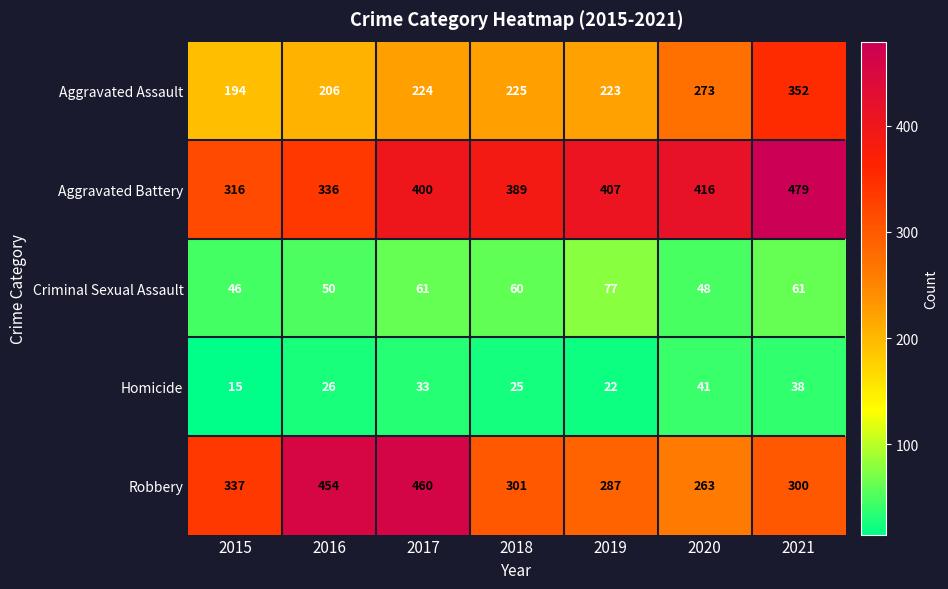

At how many categories does at least one series exceed 308?

7